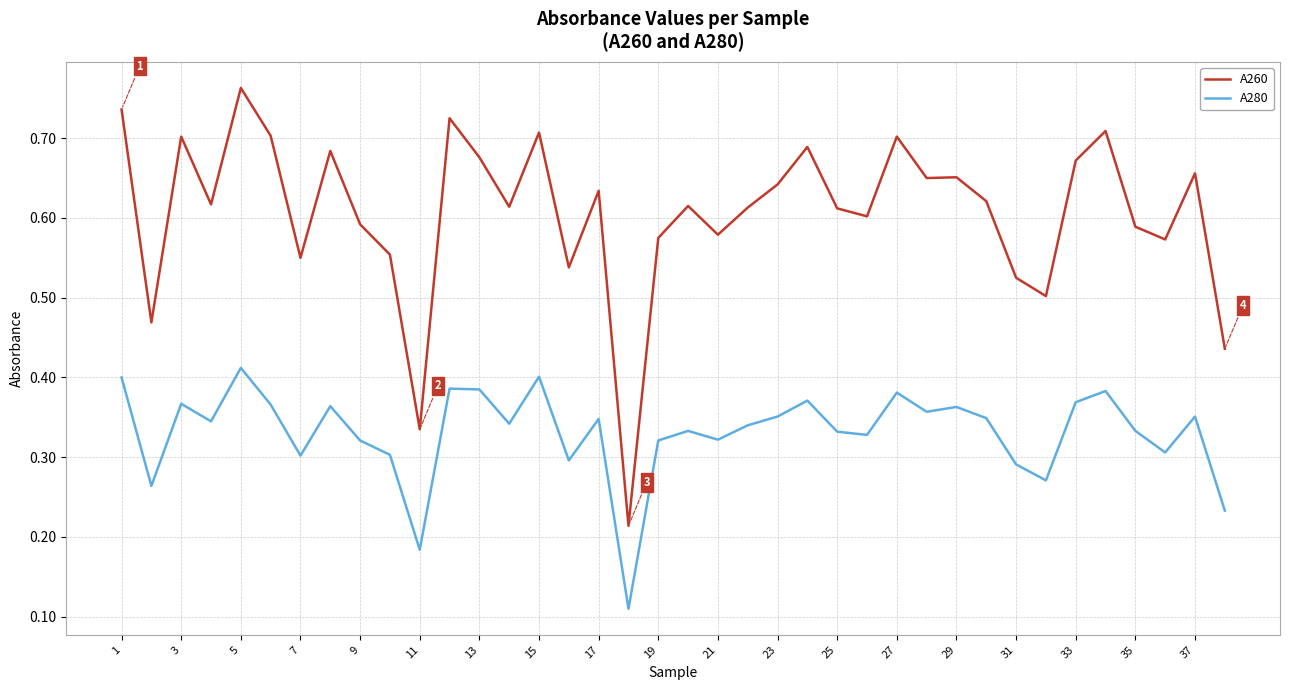

How many series are shown in this chart?

2